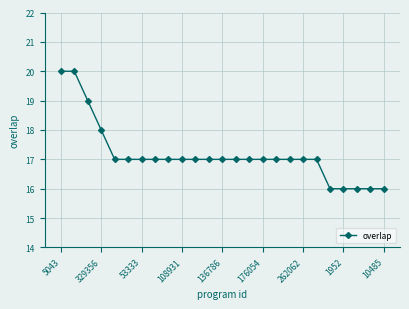

What is the value of the 7th point from the left?

17